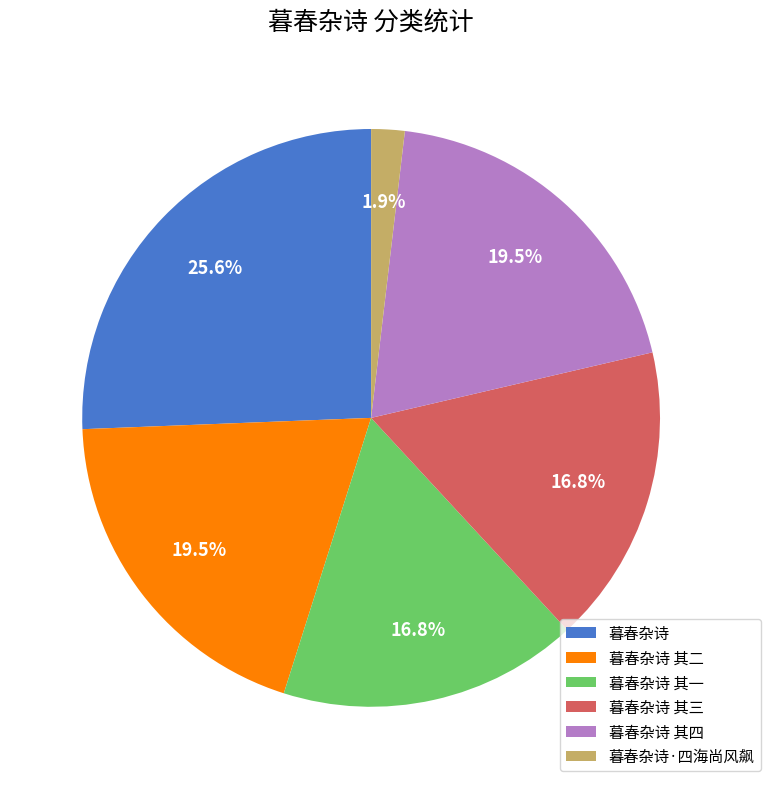

Approximately how many times larger is the value at 暮春杂诗 其三 compared to 暮春杂诗 其四?

0.9